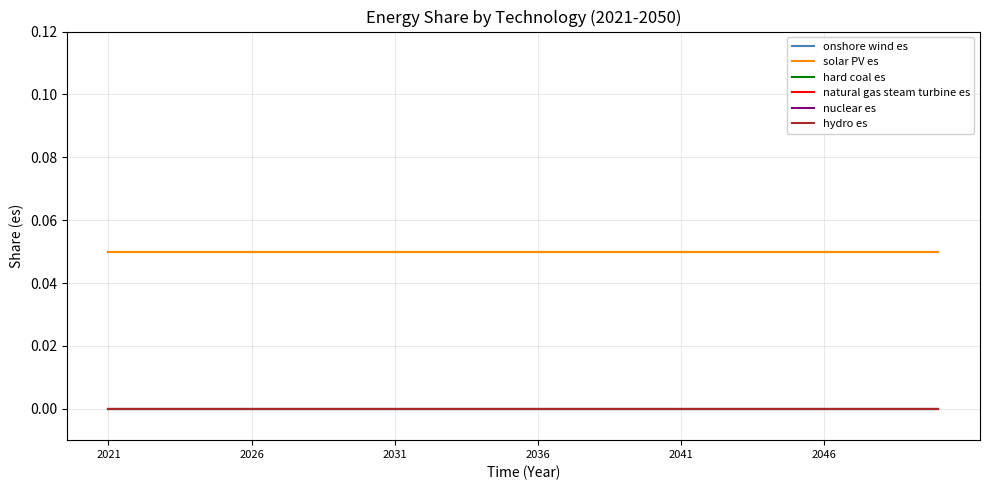

True or false: natural gas steam turbine es and solar PV es intersect in this chart.

False